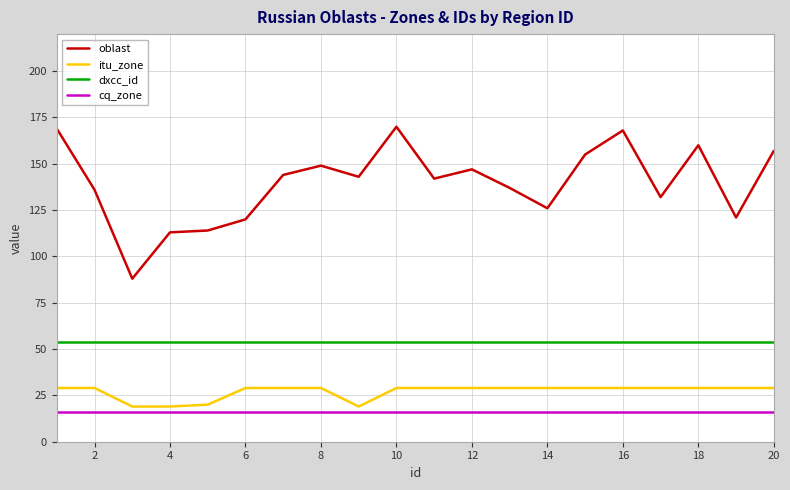

Which series has the widest spread of values?

oblast